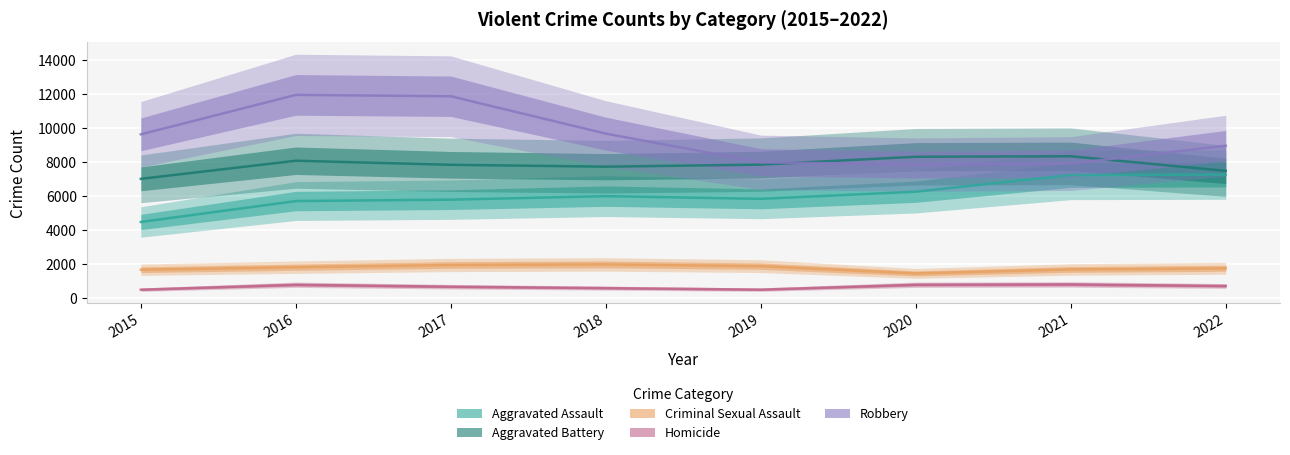

How many data points in Criminal Sexual Assault are above 1819?

3